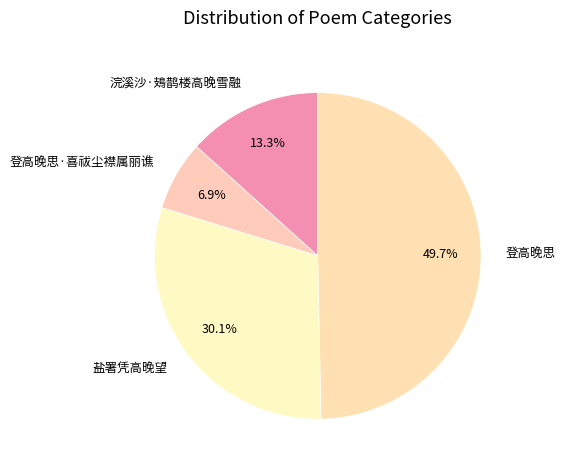

What percentage is the 登高晚思 slice, to the nearest percent?

50%